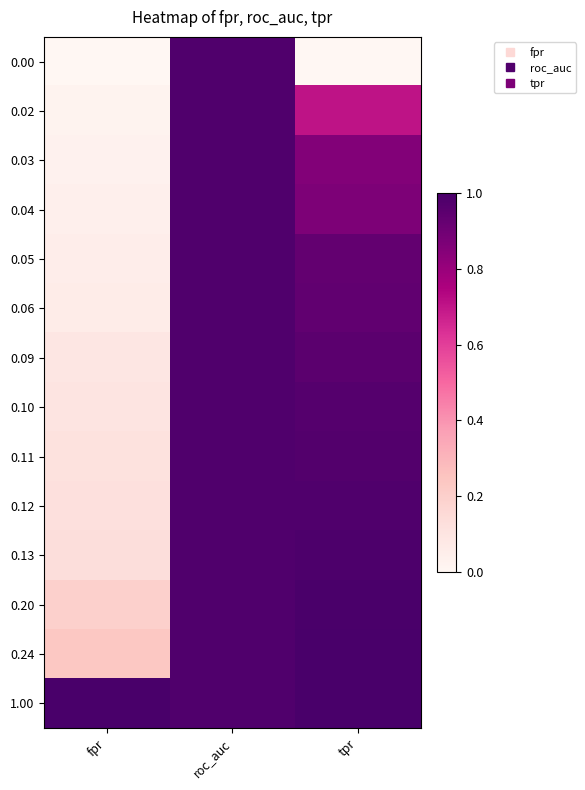

Reading left to right, list all the values displayed in this chart.

0.00: fpr=0.0	roc_auc=1.0	tpr=0.0
0.02: fpr=0.0	roc_auc=1.0	tpr=0.7
0.03: fpr=0.0	roc_auc=1.0	tpr=0.9
0.04: fpr=0.0	roc_auc=1.0	tpr=0.9
0.05: fpr=0.1	roc_auc=1.0	tpr=0.9
0.06: fpr=0.1	roc_auc=1.0	tpr=0.9
0.09: fpr=0.1	roc_auc=1.0	tpr=1.0
0.10: fpr=0.1	roc_auc=1.0	tpr=1.0
0.11: fpr=0.1	roc_auc=1.0	tpr=1.0
0.12: fpr=0.1	roc_auc=1.0	tpr=1.0
0.13: fpr=0.1	roc_auc=1.0	tpr=1.0
0.20: fpr=0.2	roc_auc=1.0	tpr=1.0
0.24: fpr=0.2	roc_auc=1.0	tpr=1.0
1.00: fpr=1.0	roc_auc=1.0	tpr=1.0